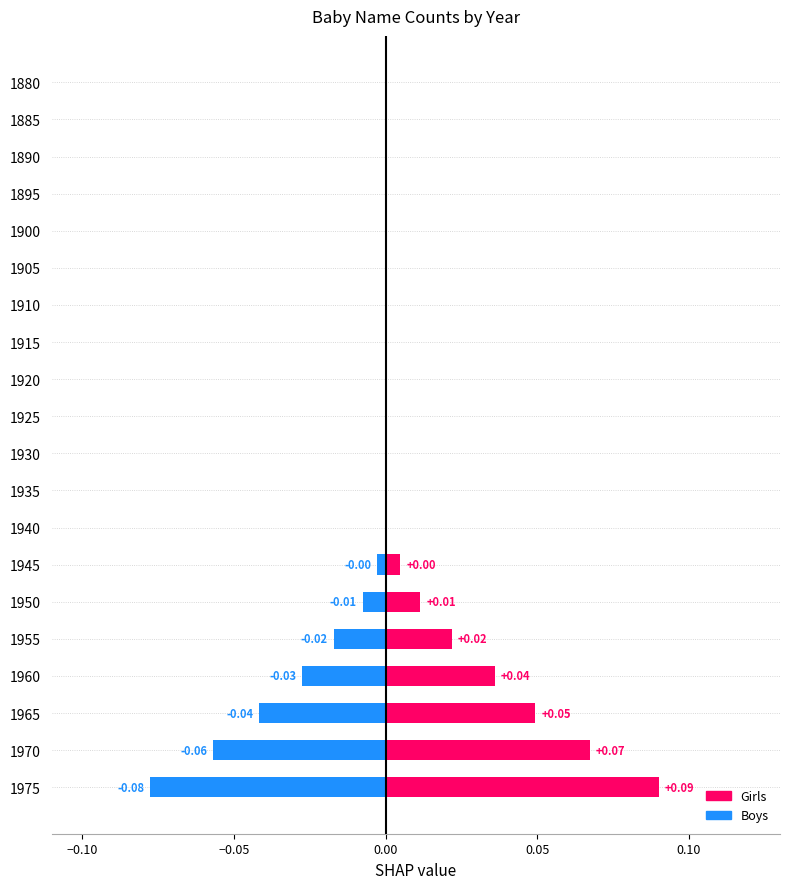

Reading left to right, extract all data points from this chart.

Girls: 0.0	0.0	0.0	0.0	0.0	0.0	0.0	0.0	0.0	0.0	0.0	0.0	0.0	0.0	0.0	0.0	0.0	0.0	0.1	0.1
Boys: 0.0	0.0	0.0	0.0	0.0	0.0	0.0	0.0	0.0	0.0	0.0	0.0	0.0	-0.0	-0.0	-0.0	-0.0	-0.0	-0.1	-0.1